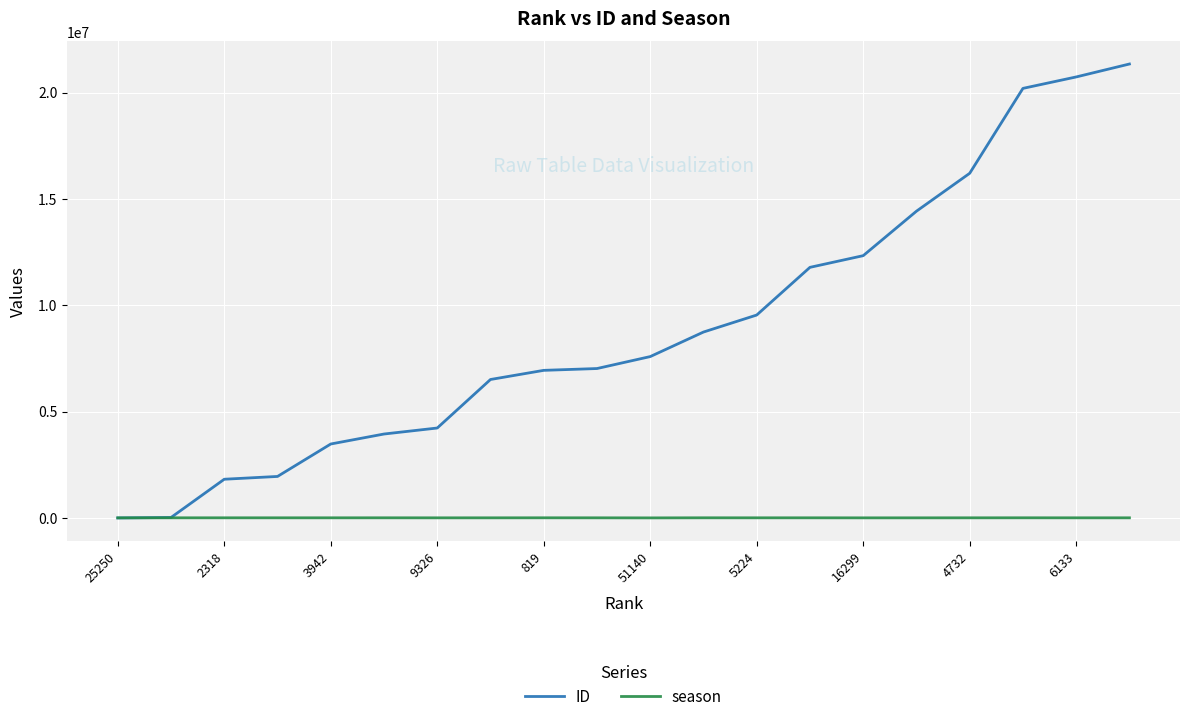

Which series has the largest total across all categories?

ID